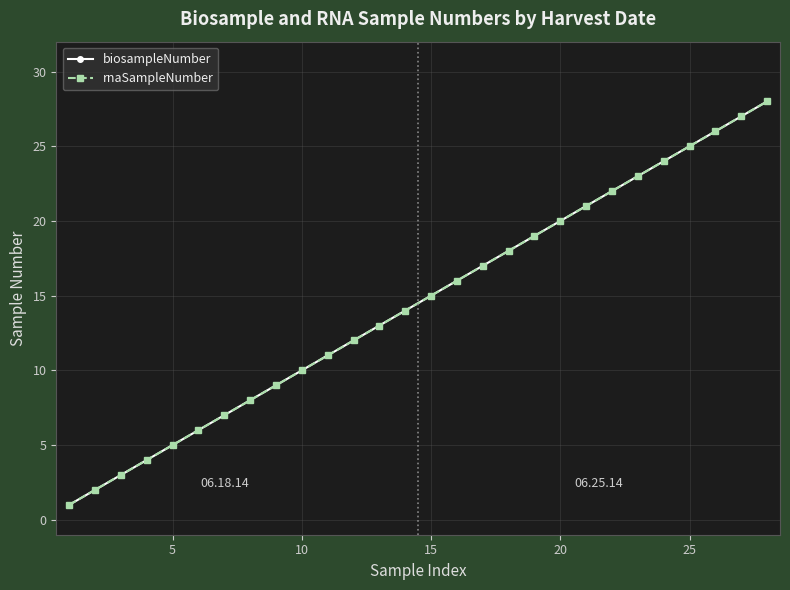

Is this an area chart (filled region under the line)?

No